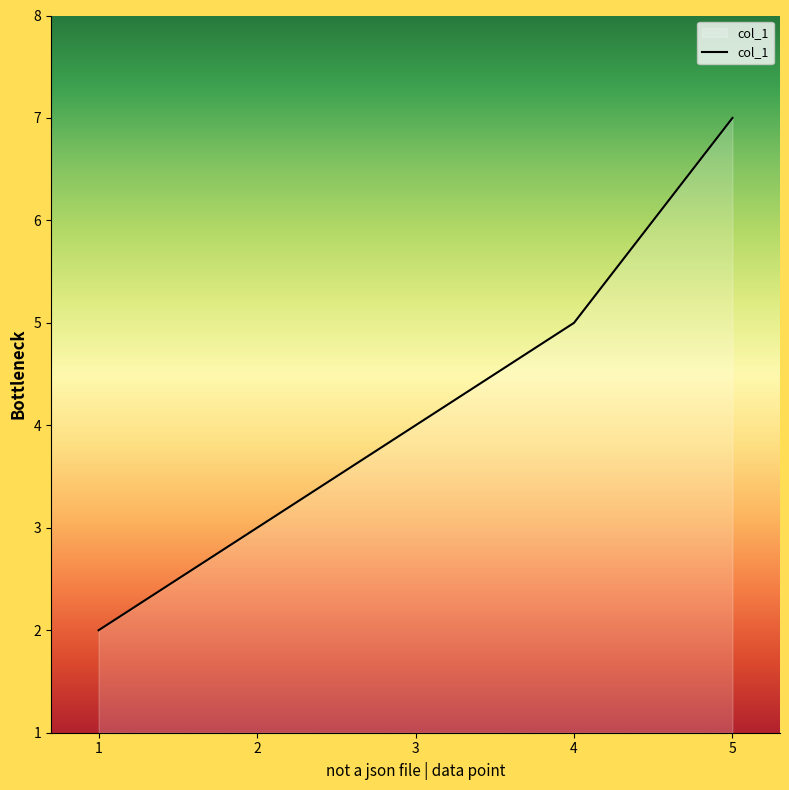

Approximately how many times larger is the value at 4 compared to 1?

2.5